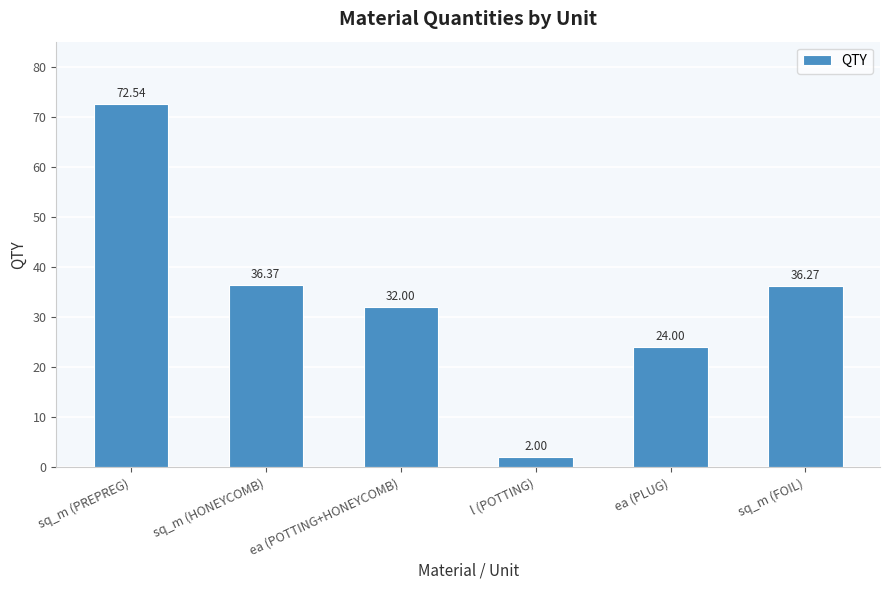

True or false: the data shows 36.3 at sq_m (FOIL).

True